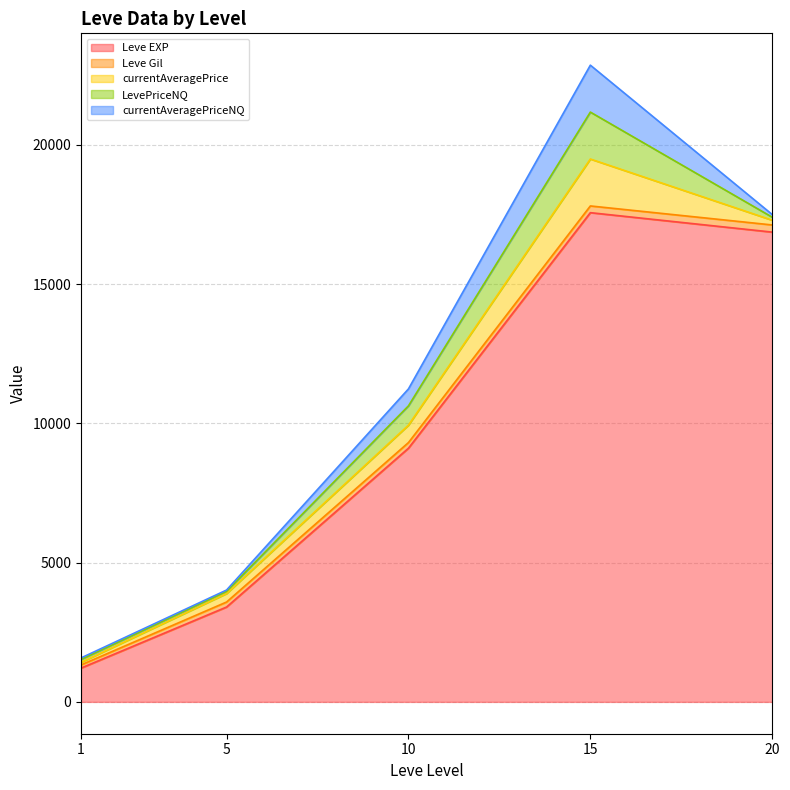

Between 5 and 20, which is larger?

20